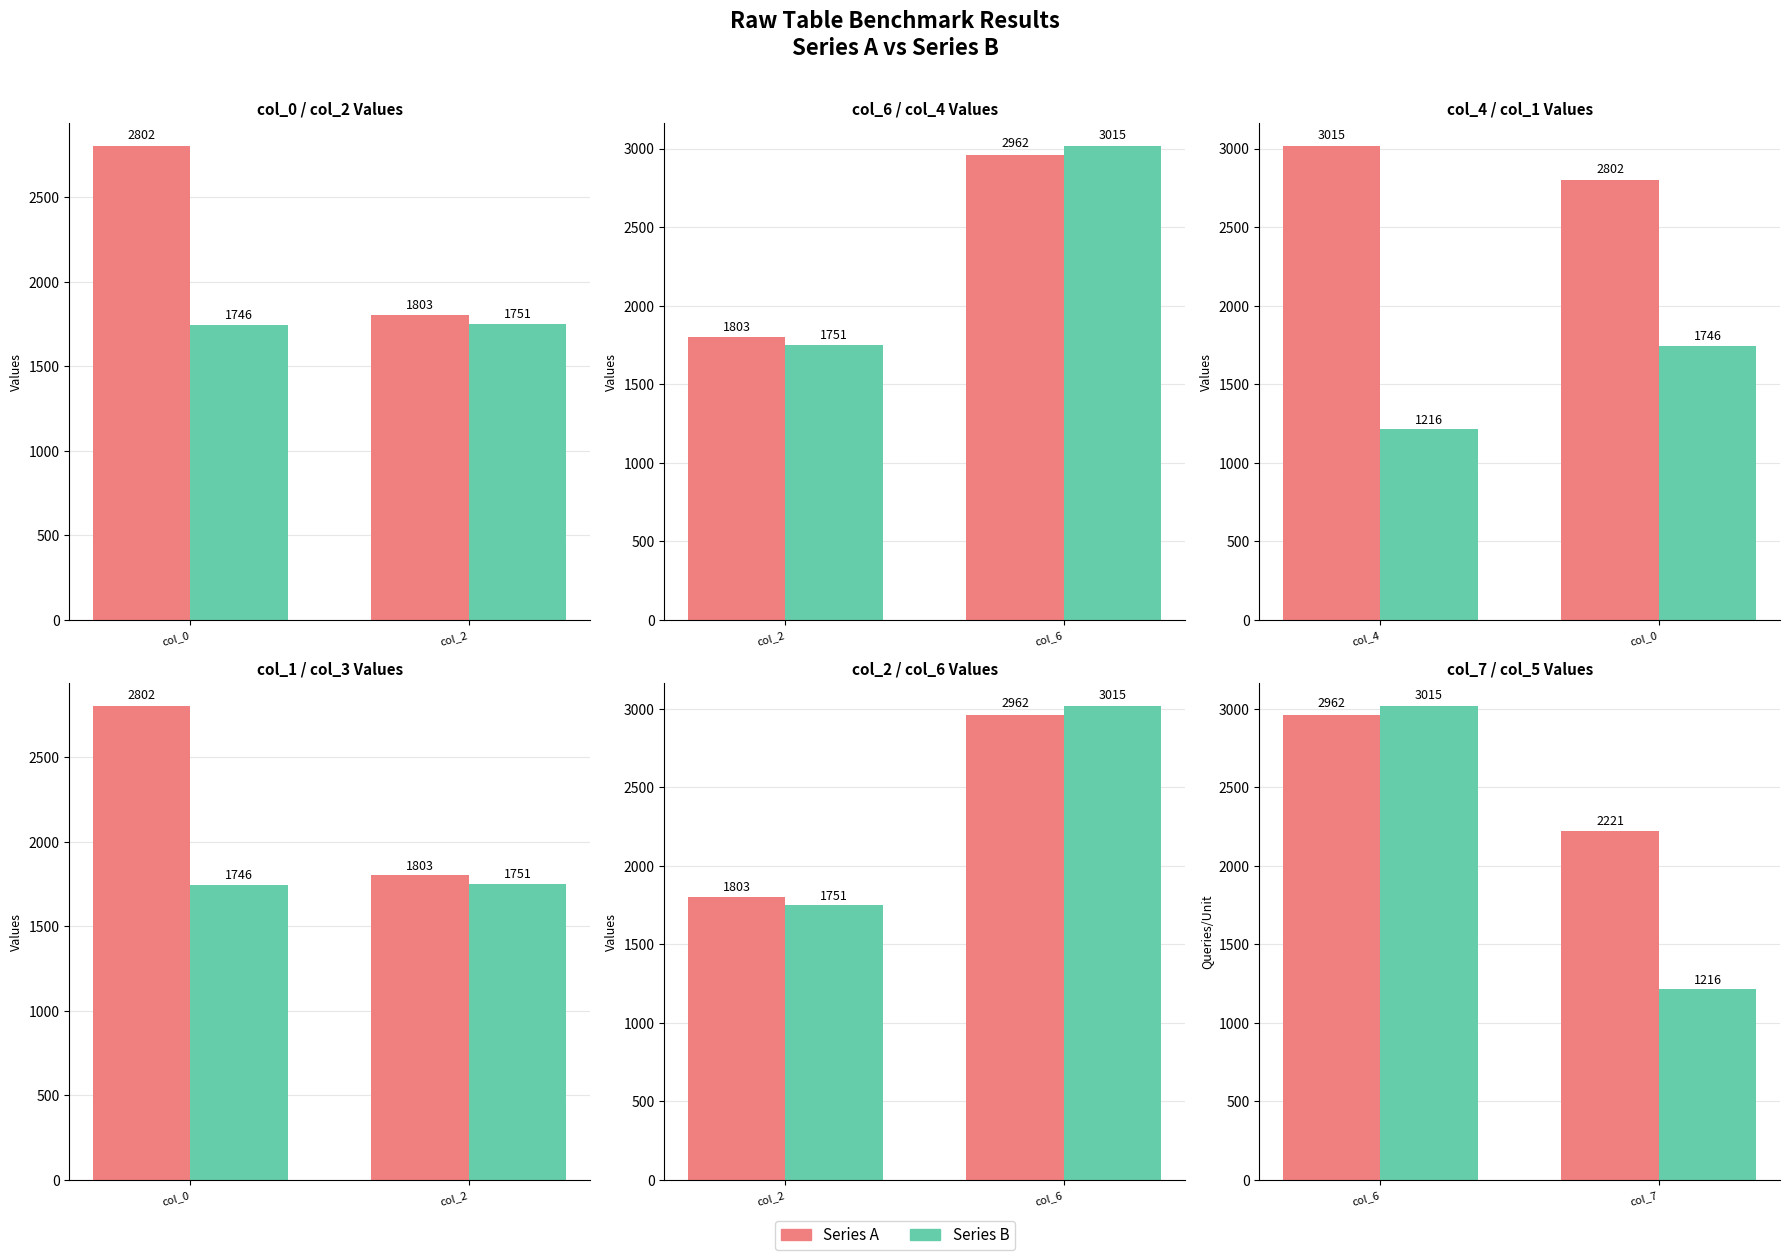

How many Series A values are between 2221 and 2962?

2